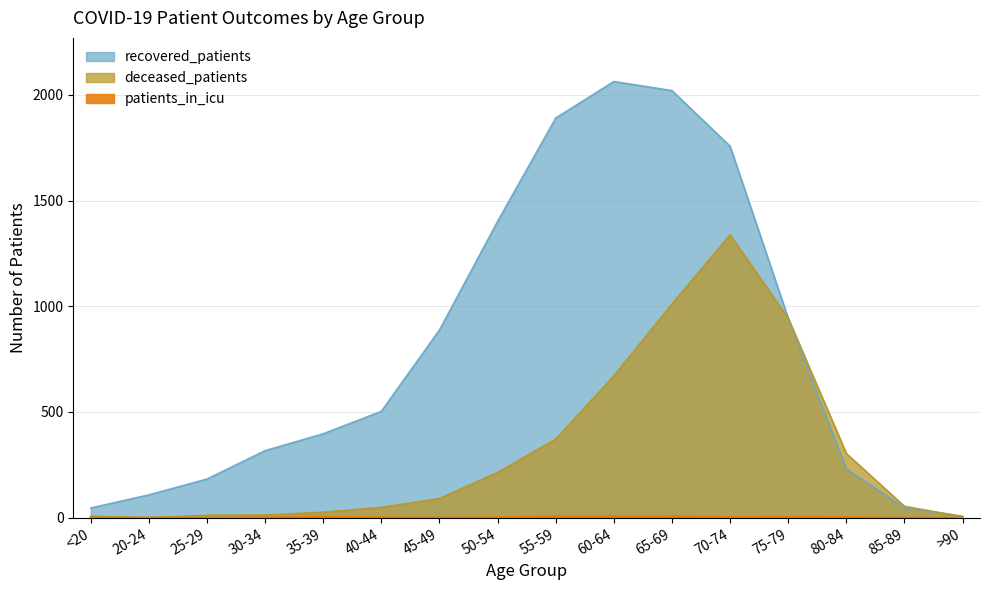

What is the difference between the patients_in_icu values at 20-24 and 35-39?

3